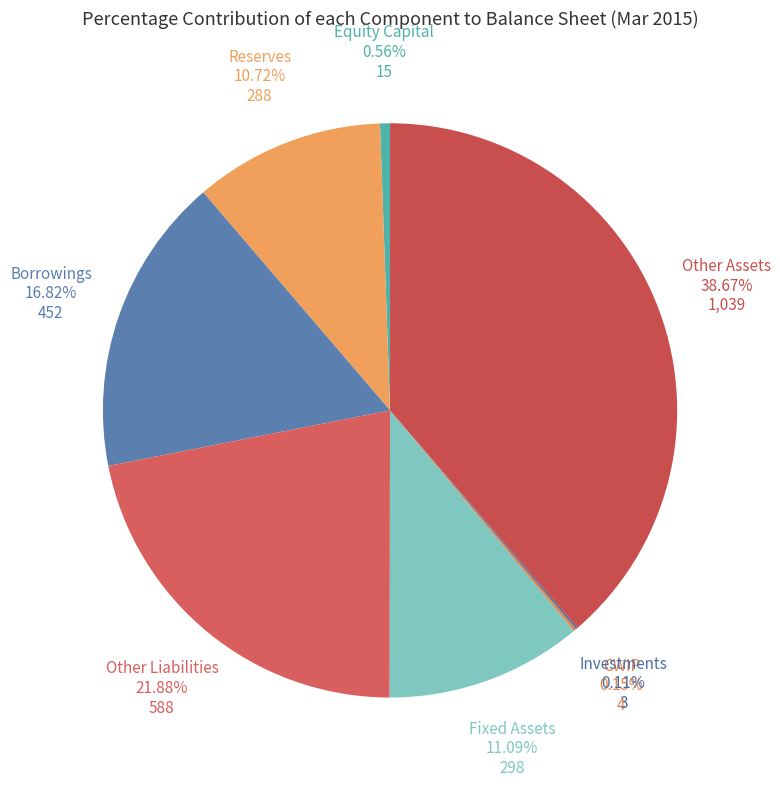

Count the number of slices in the pie.

8